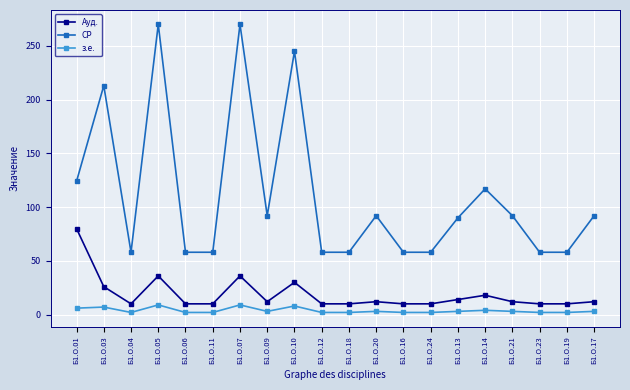

Where is СР nearest to the value 164?

Б1.О.01